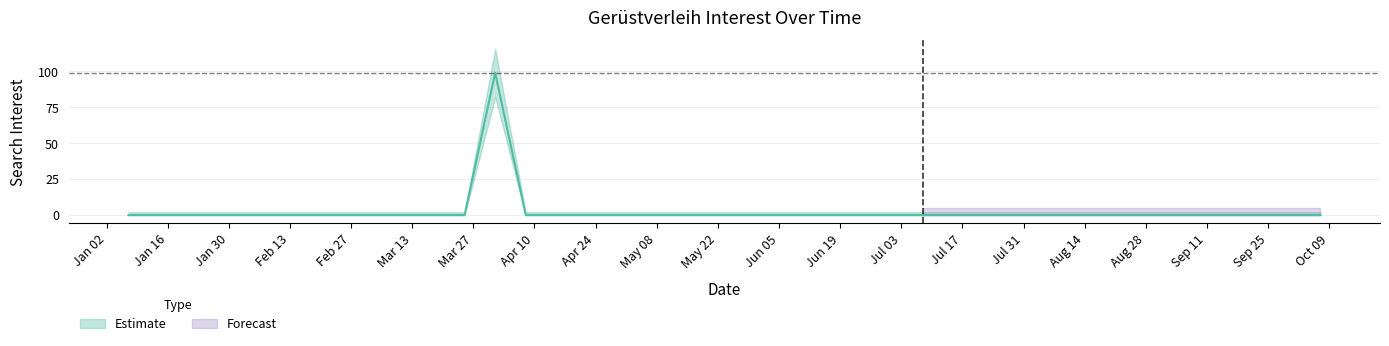

List the labels in order of value, smallest first.

2018-01-07, 2018-01-14, 2018-01-21, 2018-01-28, 2018-02-04, 2018-02-11, 2018-02-18, 2018-02-25, 2018-03-04, 2018-03-11, 2018-03-18, 2018-03-25, 2018-04-08, 2018-04-15, 2018-04-22, 2018-04-29, 2018-05-06, 2018-05-13, 2018-05-20, 2018-05-27, 2018-06-03, 2018-06-10, 2018-06-17, 2018-06-24, 2018-07-01, 2018-07-08, 2018-07-15, 2018-07-22, 2018-07-29, 2018-08-05, 2018-08-12, 2018-08-19, 2018-08-26, 2018-09-02, 2018-09-09, 2018-09-16, 2018-09-23, 2018-09-30, 2018-10-07, 2018-04-01